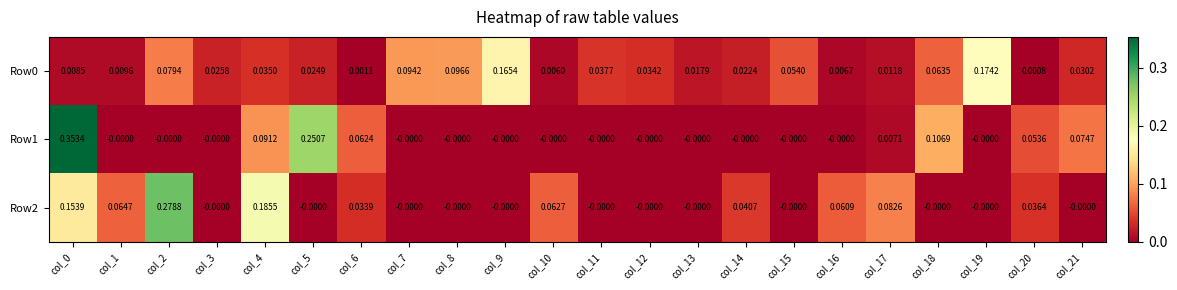

Is the value of Row1 at col_3 greater than the value of Row0 at col_18?

No